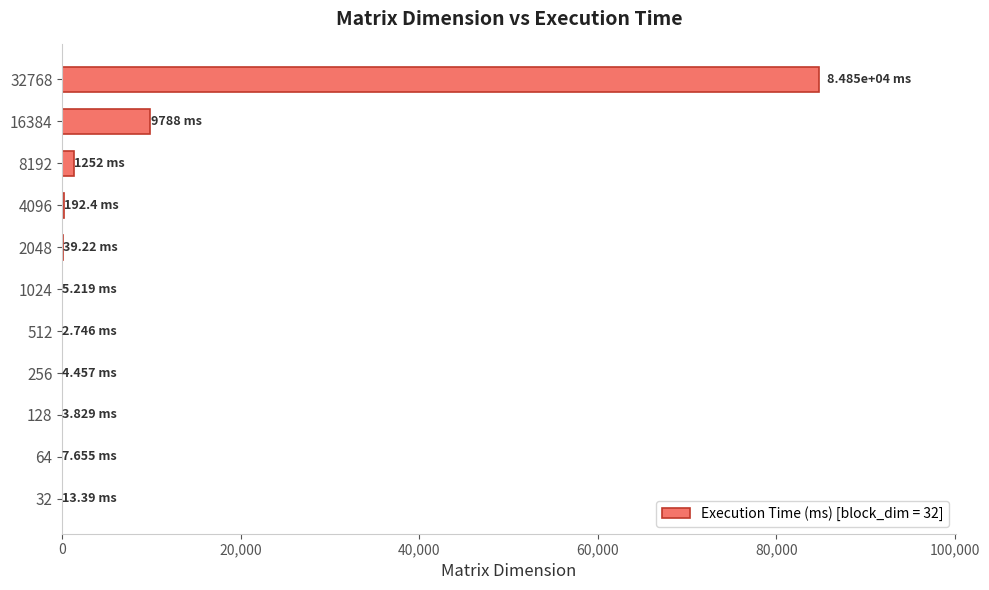

What is the sum of all values?

96160.3